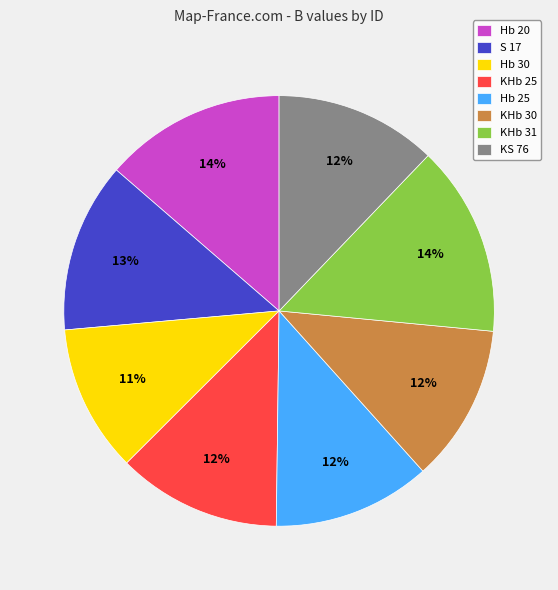

Is the sum of Hb 25 and KHb 30 greater than half?

No